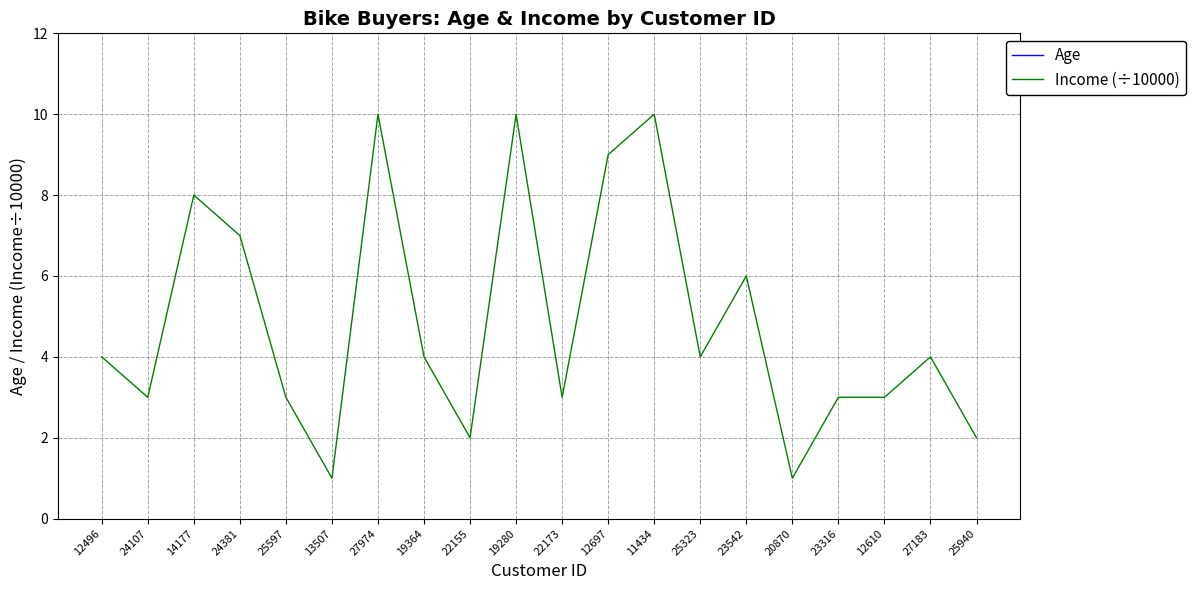

True or false: Age and Income (÷10000) cross at least once.

False